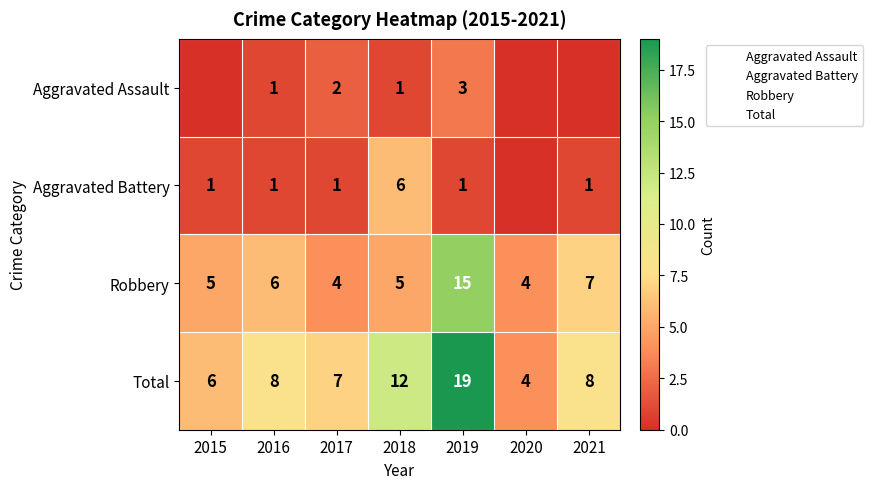

At which label is Robbery closest to 9?

2021